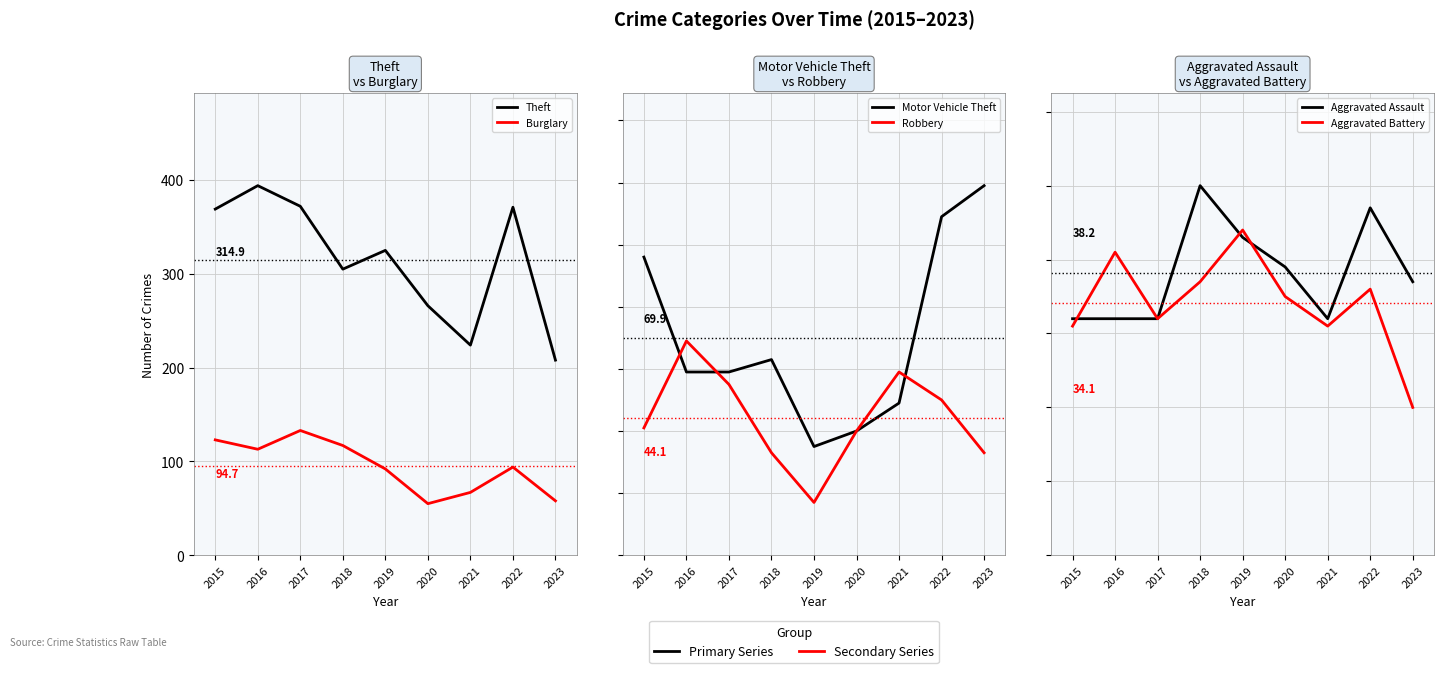

What are all the series names shown in the legend?

Theft, Burglary, Motor Vehicle Theft, Robbery, Aggravated Assault, Aggravated Battery